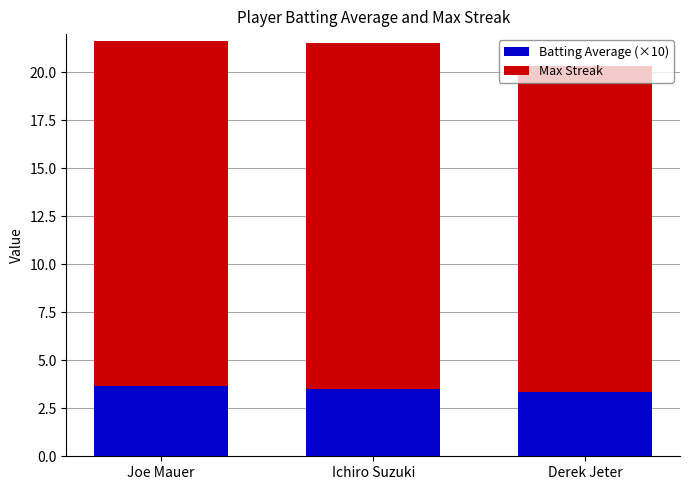

How many Batting Average (×10) values are between 3 and 4?

3